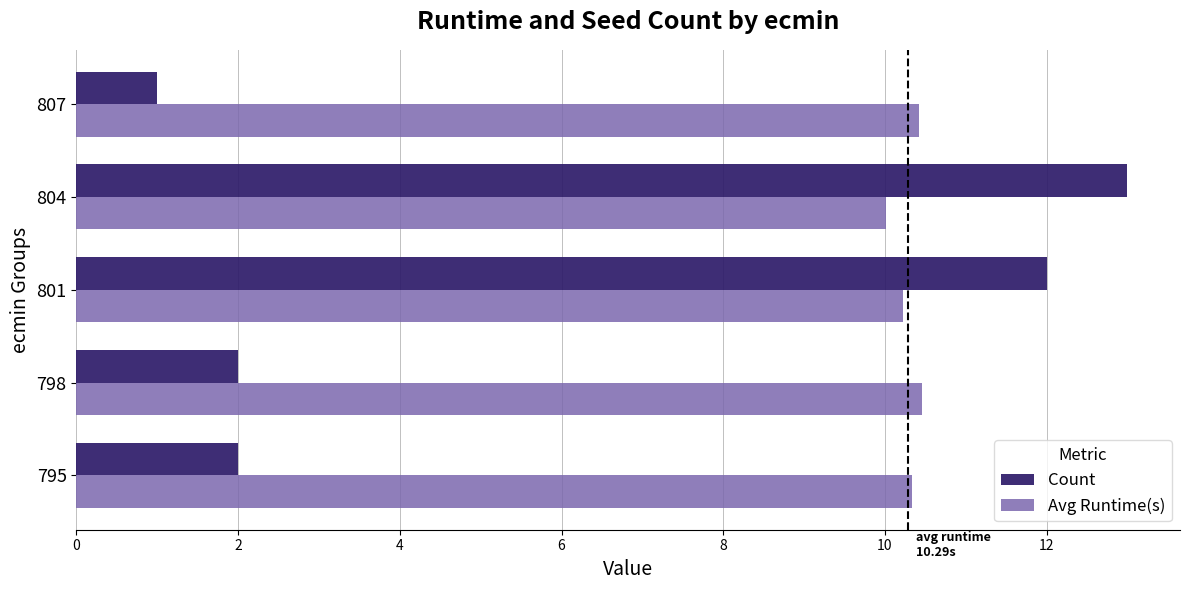

Which series has the largest range (max minus min)?

Count